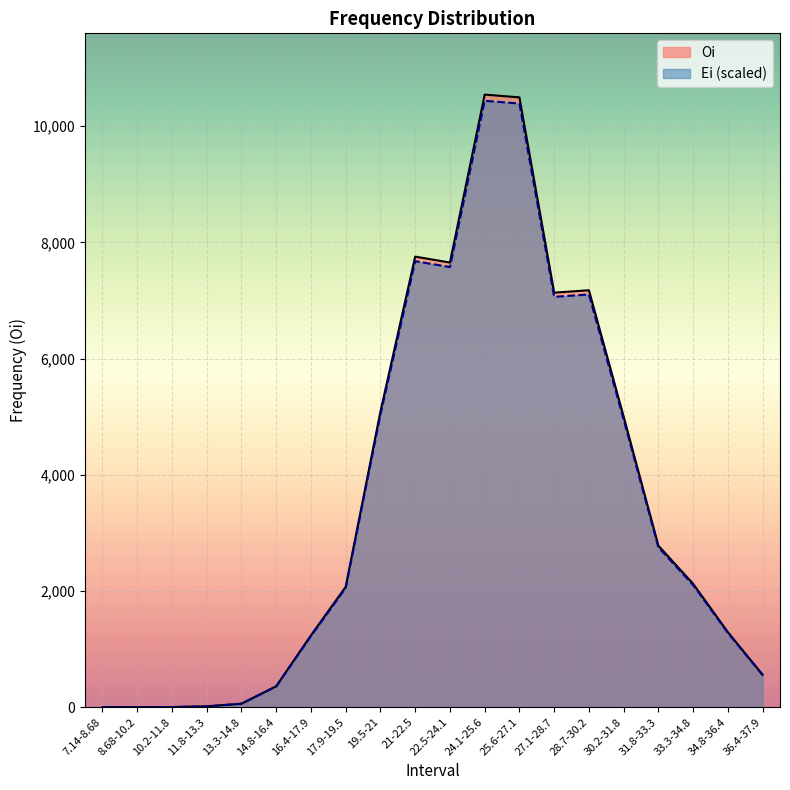

How many data points does each series have?

20